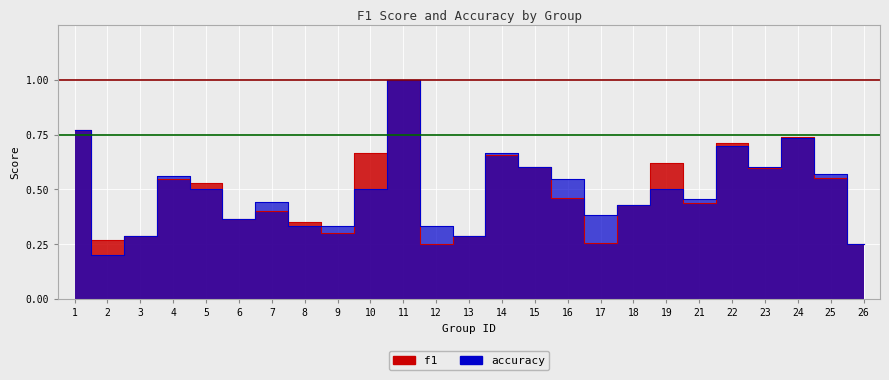

How many lines are shown in the chart?

2